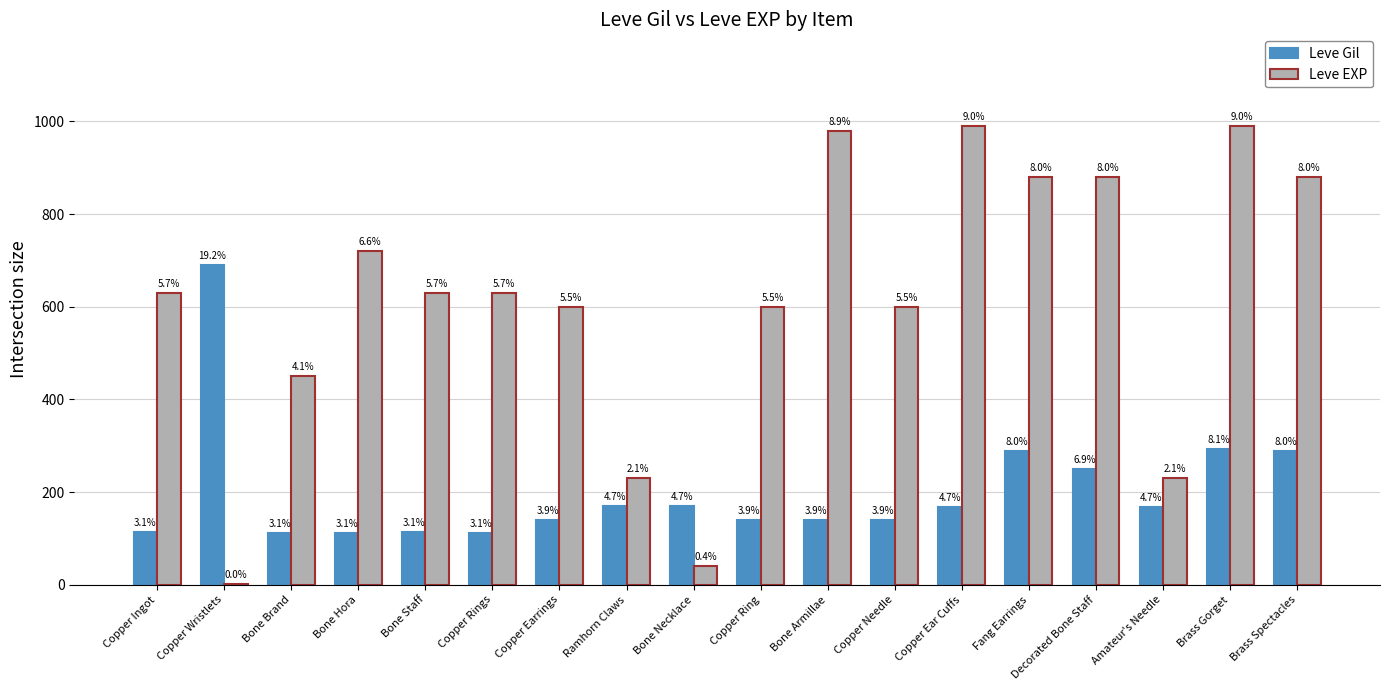

Are the bars horizontal?

No